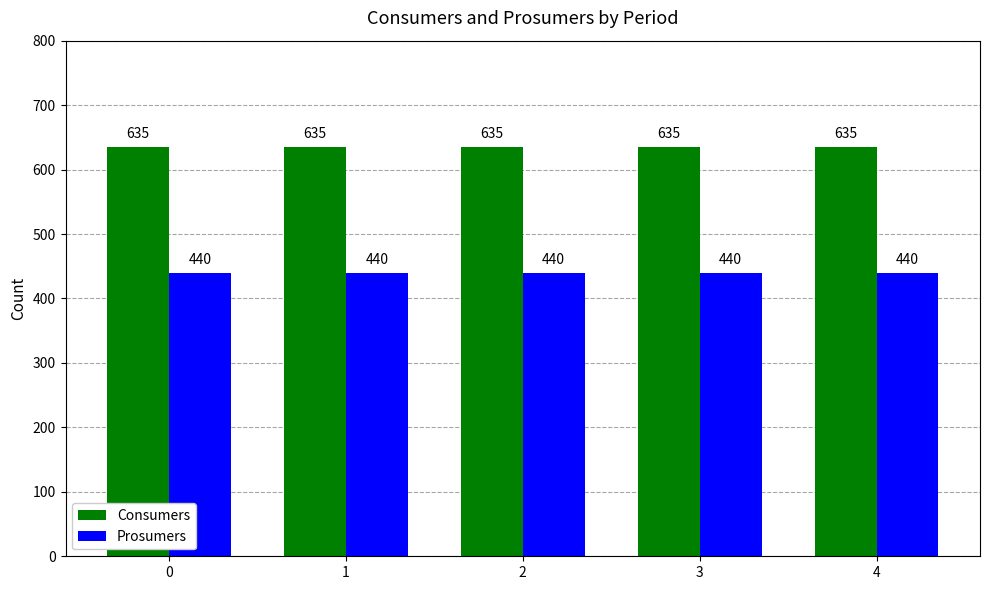

What is the sum of the Prosumers values at 4 and 0?

880